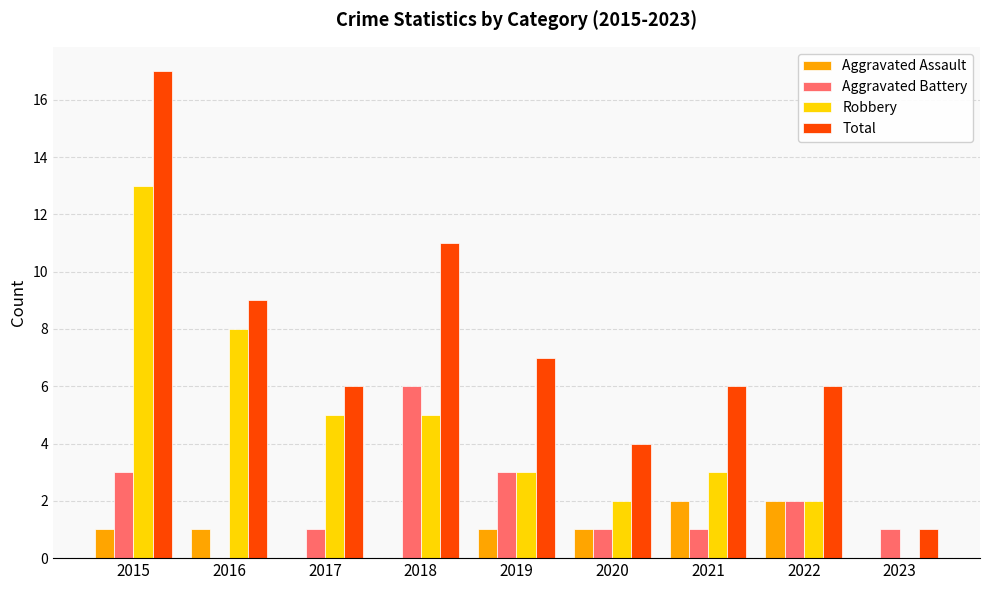

Which series has the largest range (max minus min)?

Total